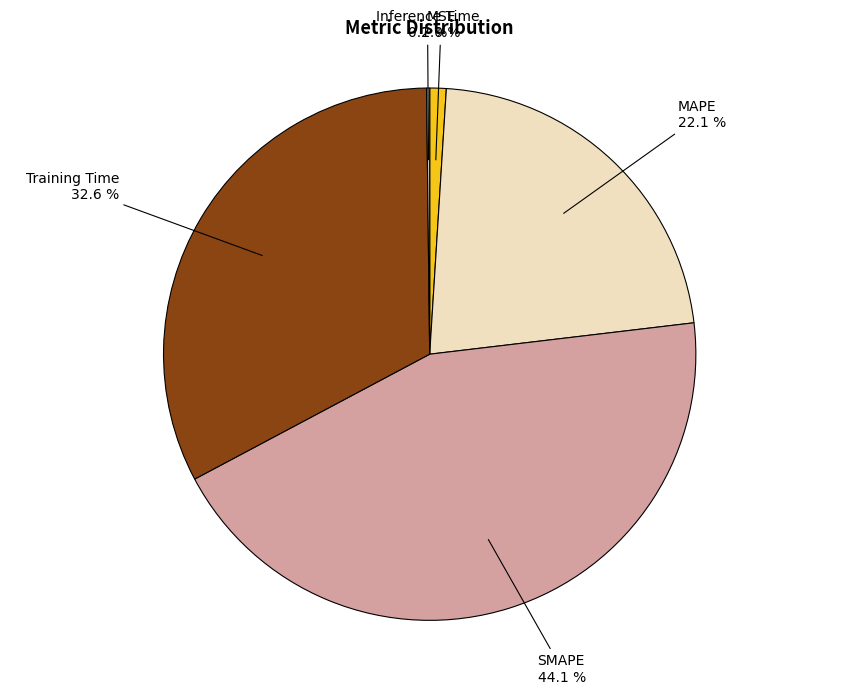

What percentage is NOT represented by Training Time?

67.4%